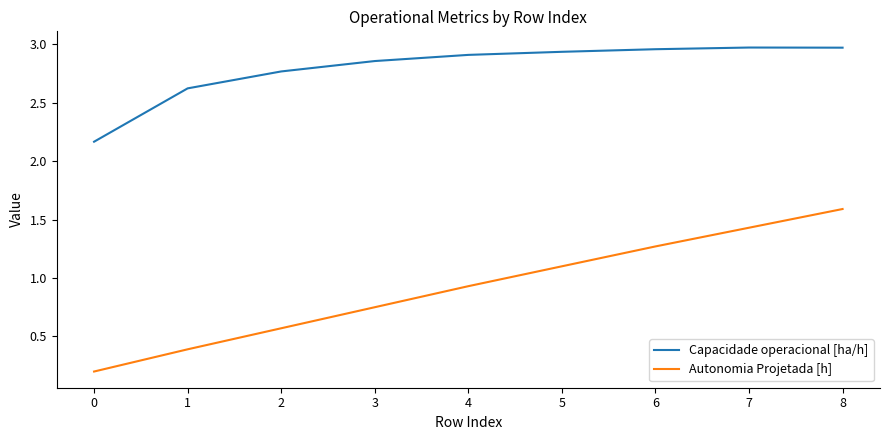

What are all the series names shown in the legend?

Capacidade operacional [ha/h], Autonomia Projetada [h]